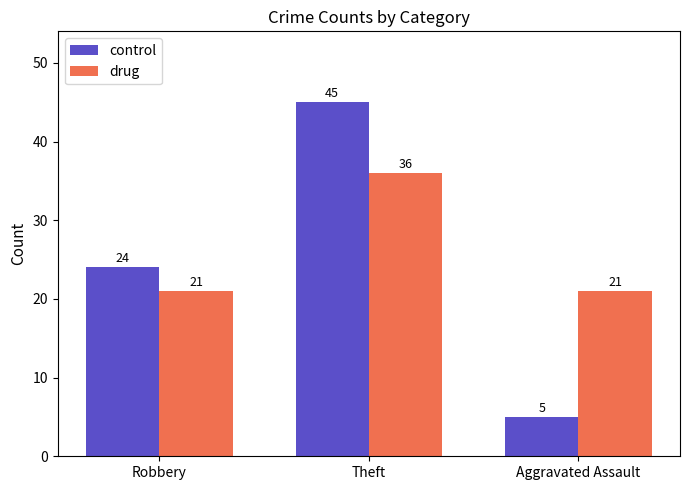

Count the number of categories in the chart.

3